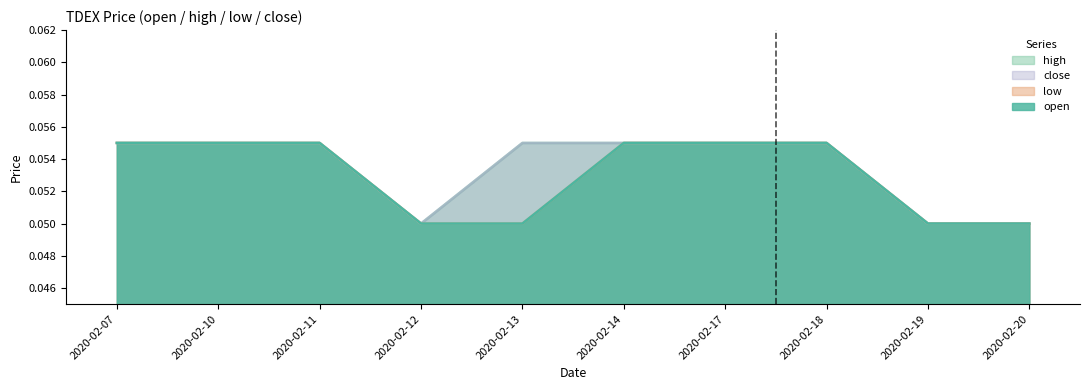

Reading left to right, extract all data points from this chart.

open: 0.1	0.1	0.1	0.1	0.1	0.1	0.1	0.1	0.1	0.1
high: 0.1	0.1	0.1	0.1	0.1	0.1	0.1	0.1	0.1	0.1
low: 0.1	0.1	0.1	0.1	0.1	0.1	0.1	0.1	0.1	0.1
close: 0.1	0.1	0.1	0.1	0.1	0.1	0.1	0.1	0.1	0.1